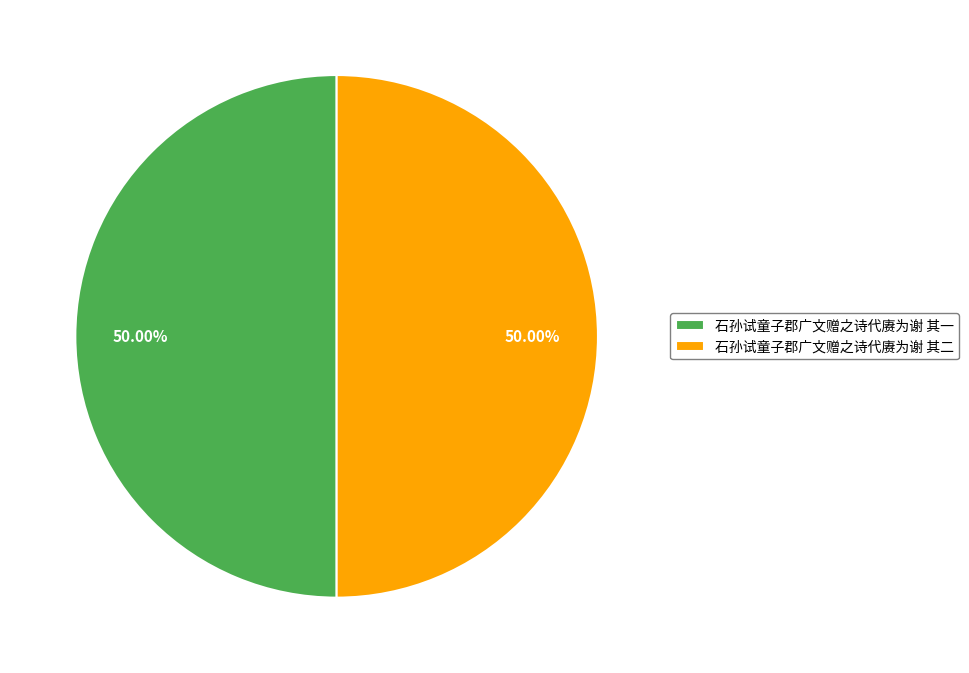

Combined, do 石孙试童子郡广文赠之诗代赓为谢 其二 and 石孙试童子郡广文赠之诗代赓为谢 其一 account for over 50%?

Yes